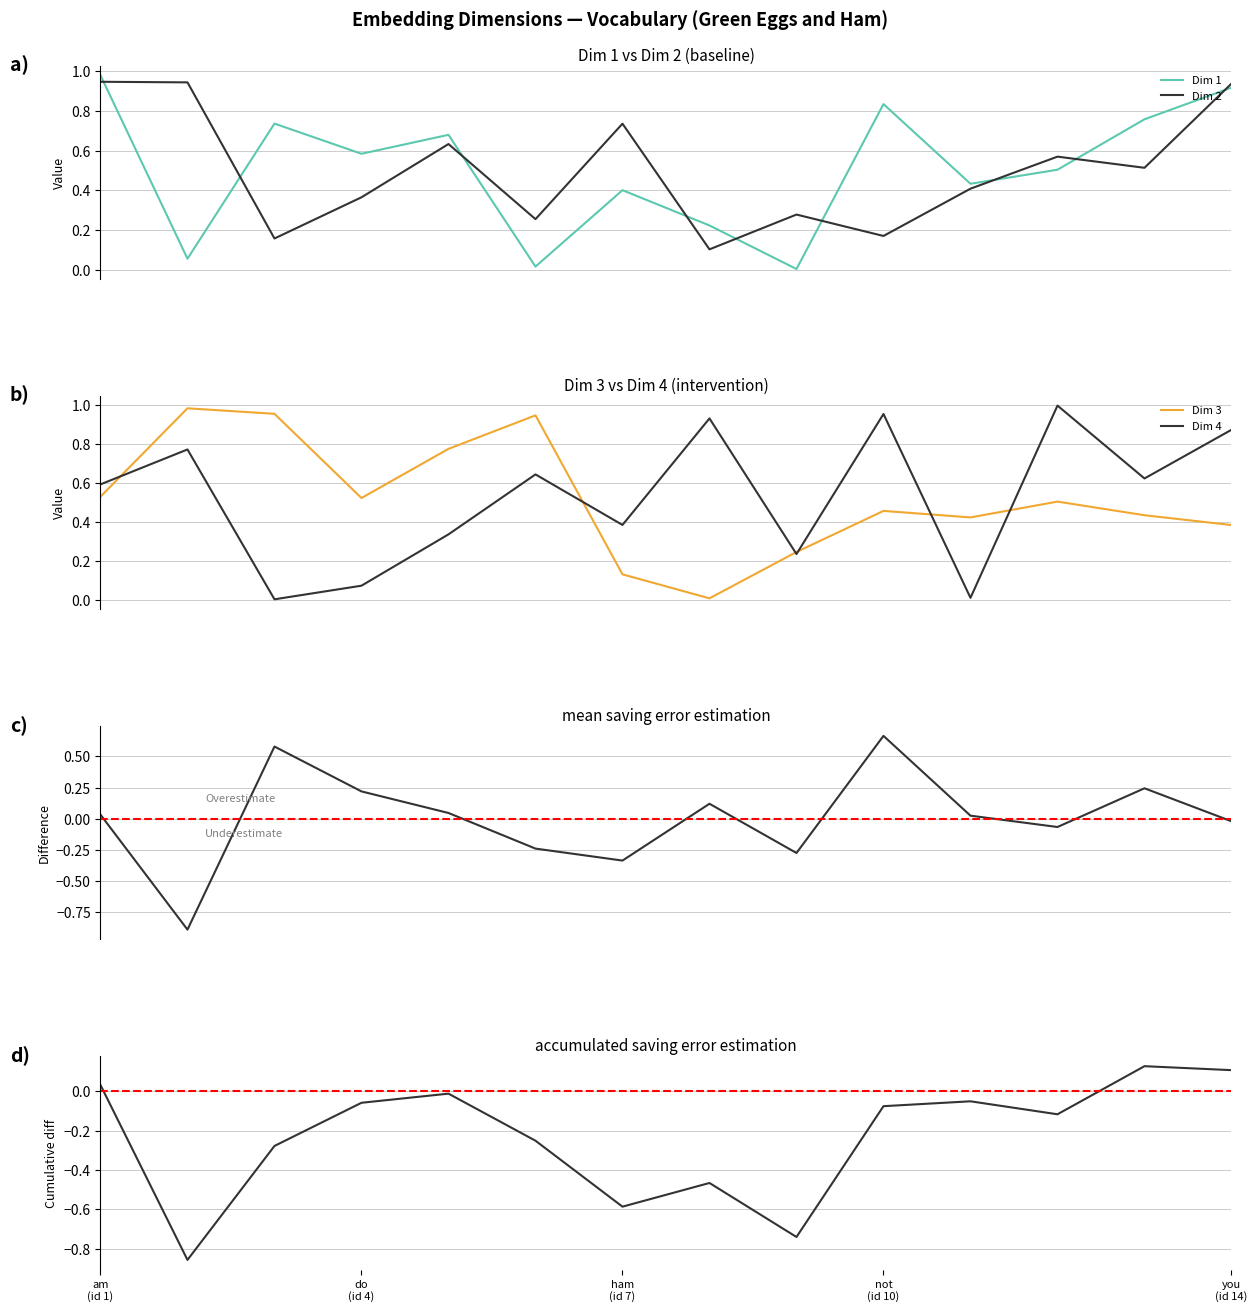

Between I and and, which is larger?

I